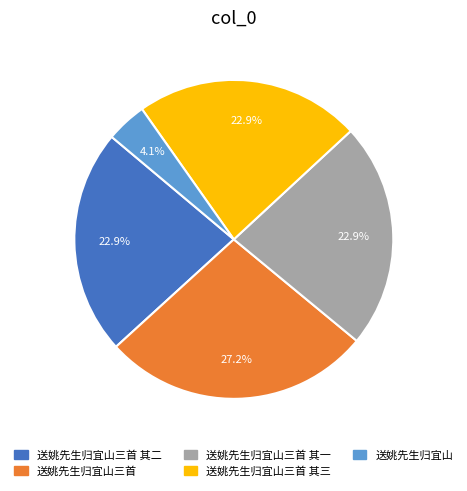

Is there a majority slice in this chart?

No